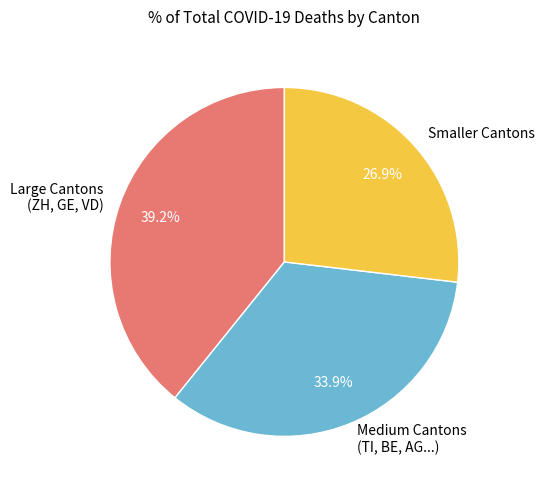

Rank the categories by value from lowest to highest.

Smaller Cantons, Medium Cantons (TI, BE, AG...), Large Cantons (ZH, GE, VD)